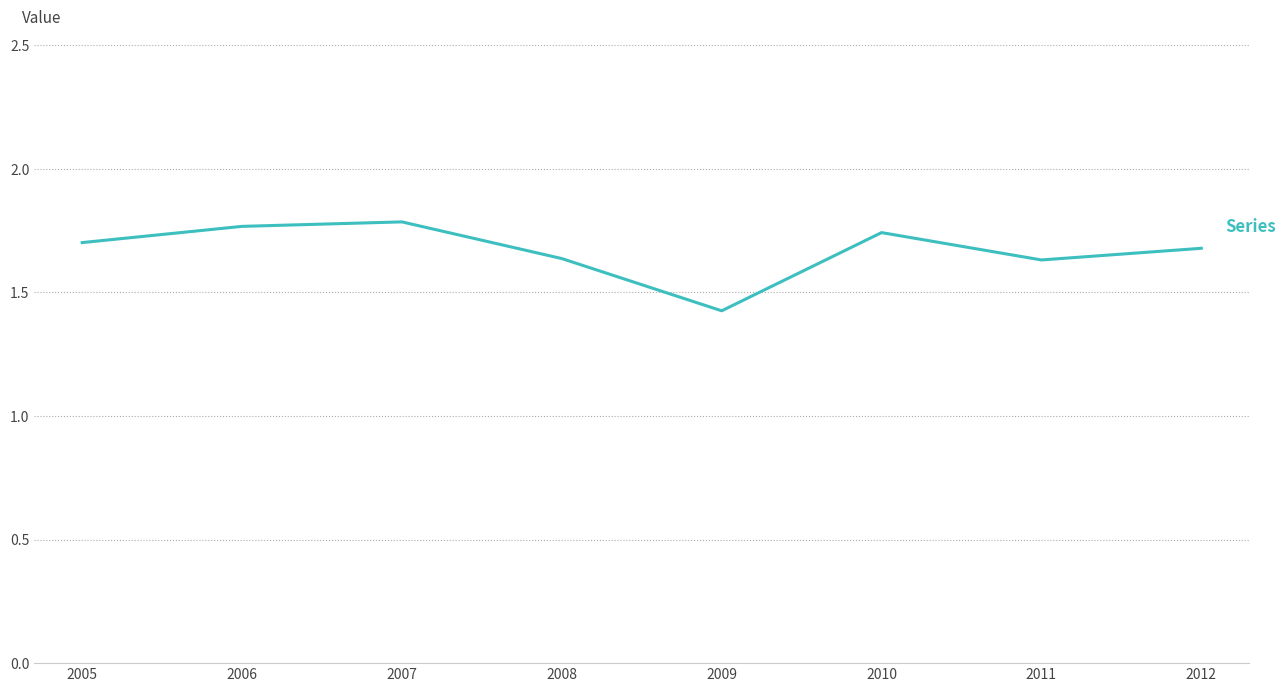

How many values are between 1 and 2?

8